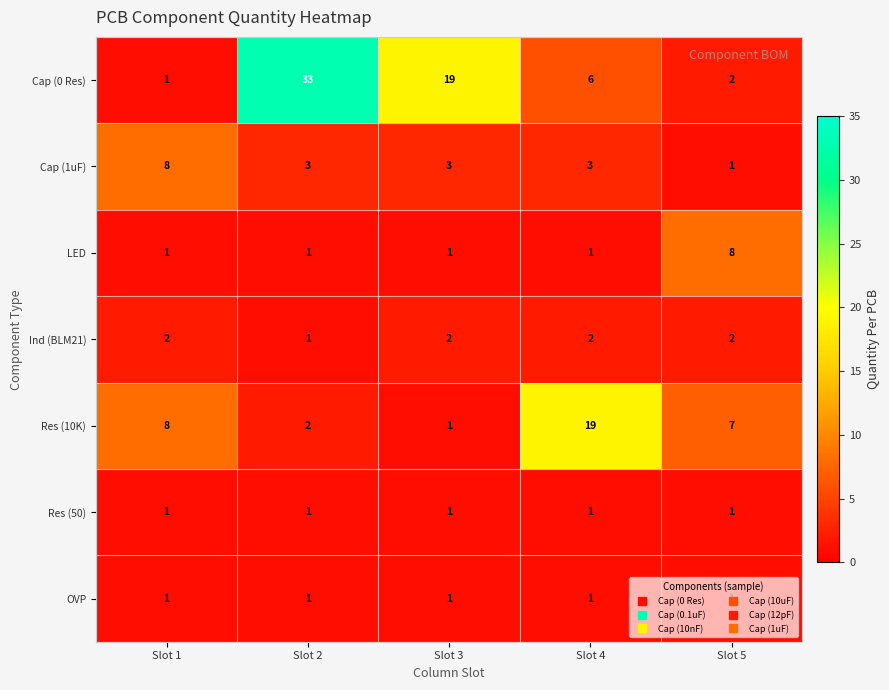

Is it true that Cap (1uF) equals 5 at Slot 2?

False